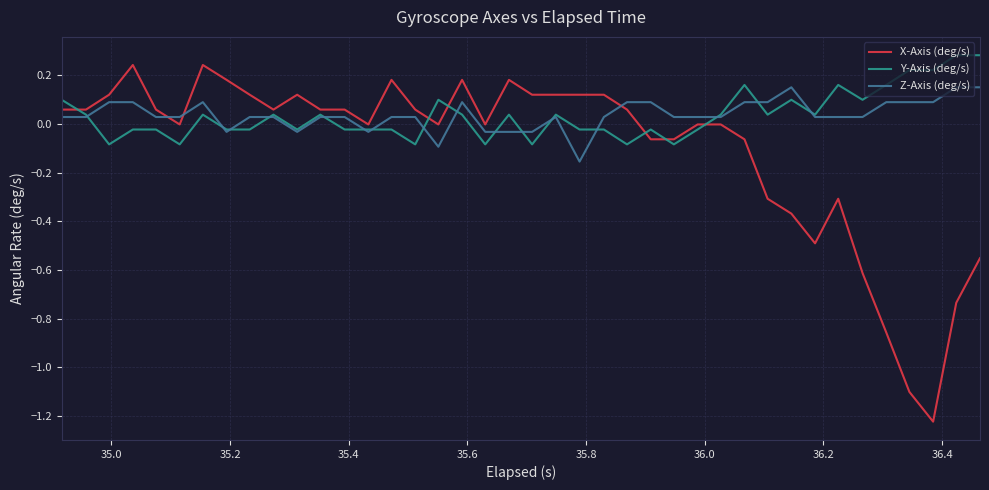

Which series has the widest spread of values?

X-Axis (deg/s)